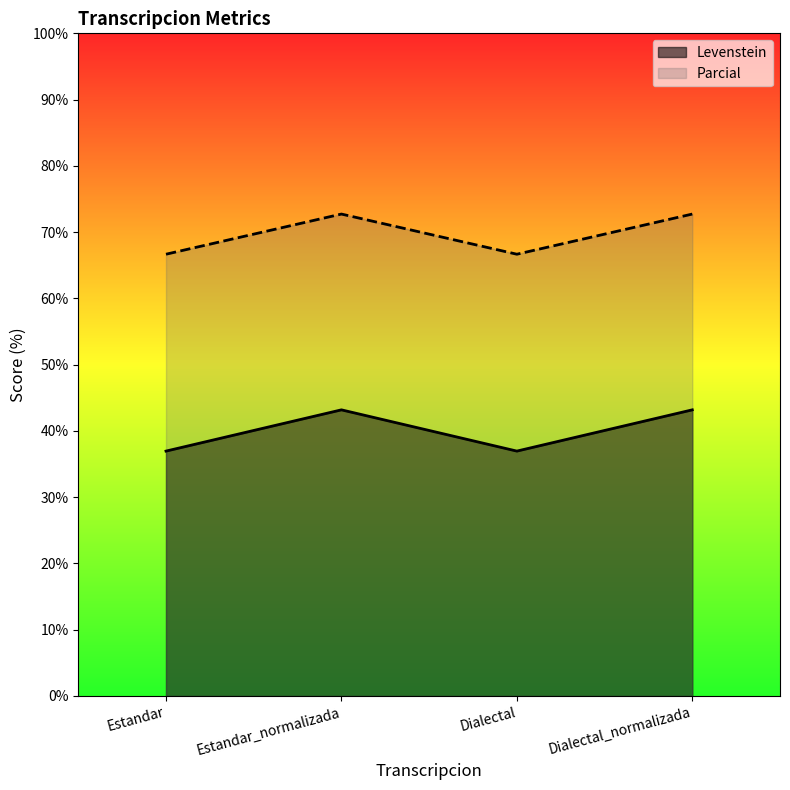

At which category is the sum across all series the highest?

Estandar_normalizada